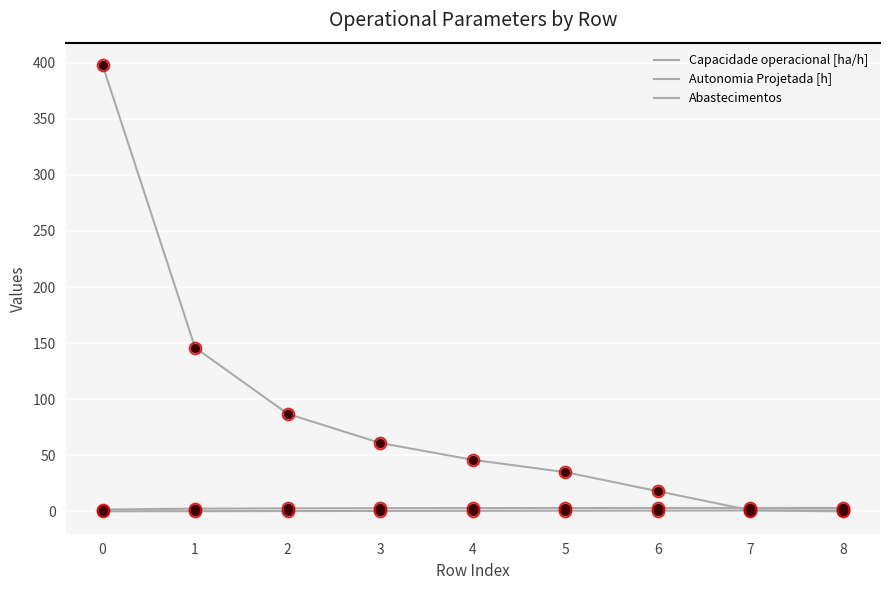

What is the total value across all series at 4?

49.5